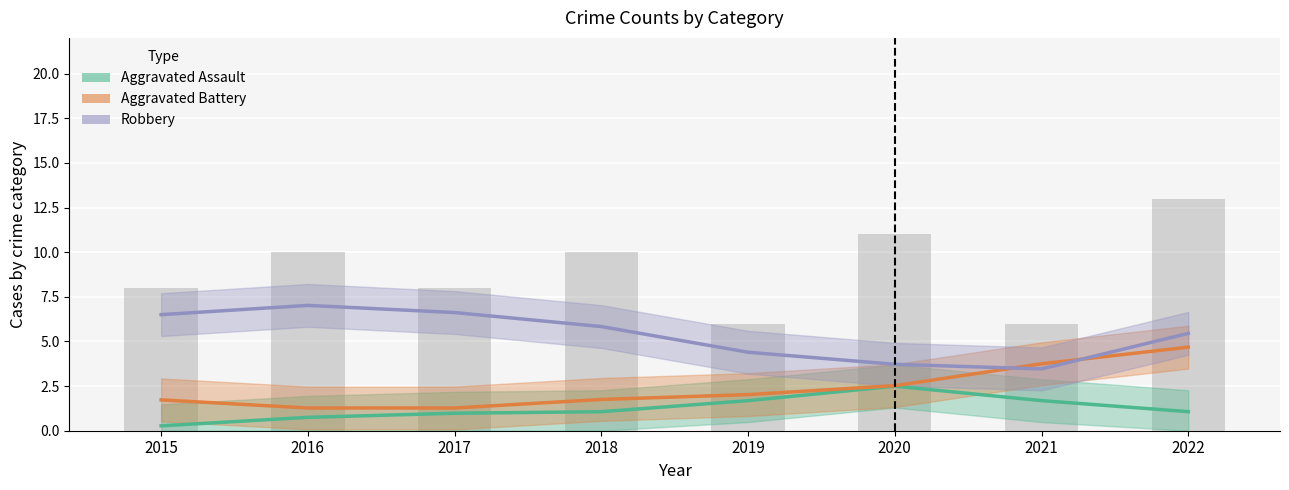

Which series changed the most between 2016 and 2017?

Robbery